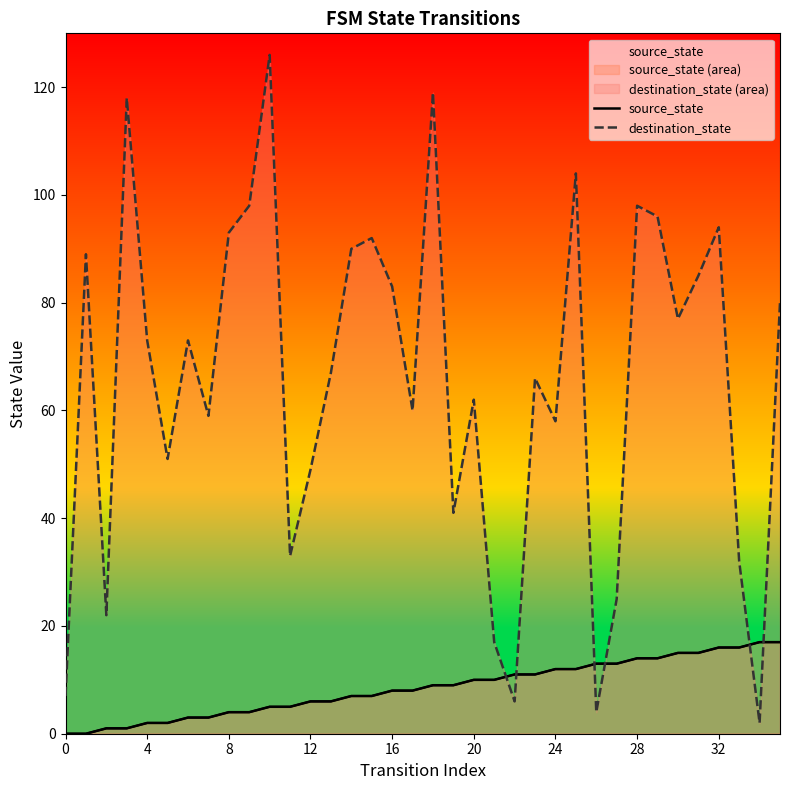

At how many categories does at least one series exceed 80?

14